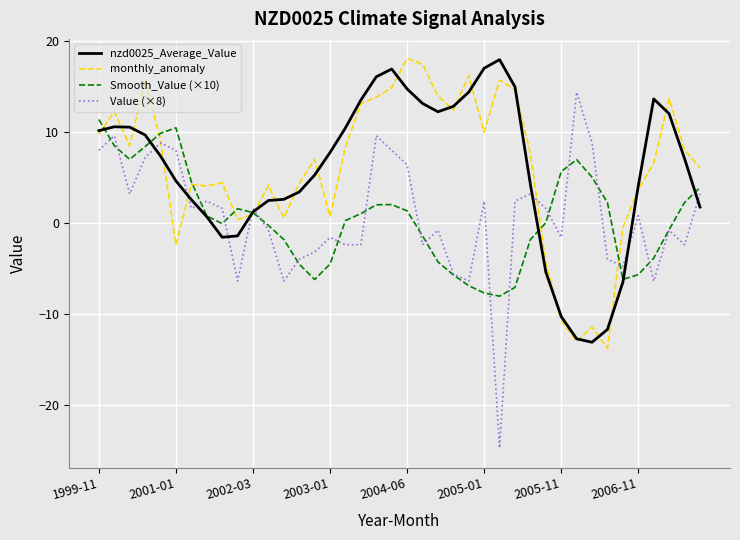

Which series has the widest spread of values?

Value (×8)